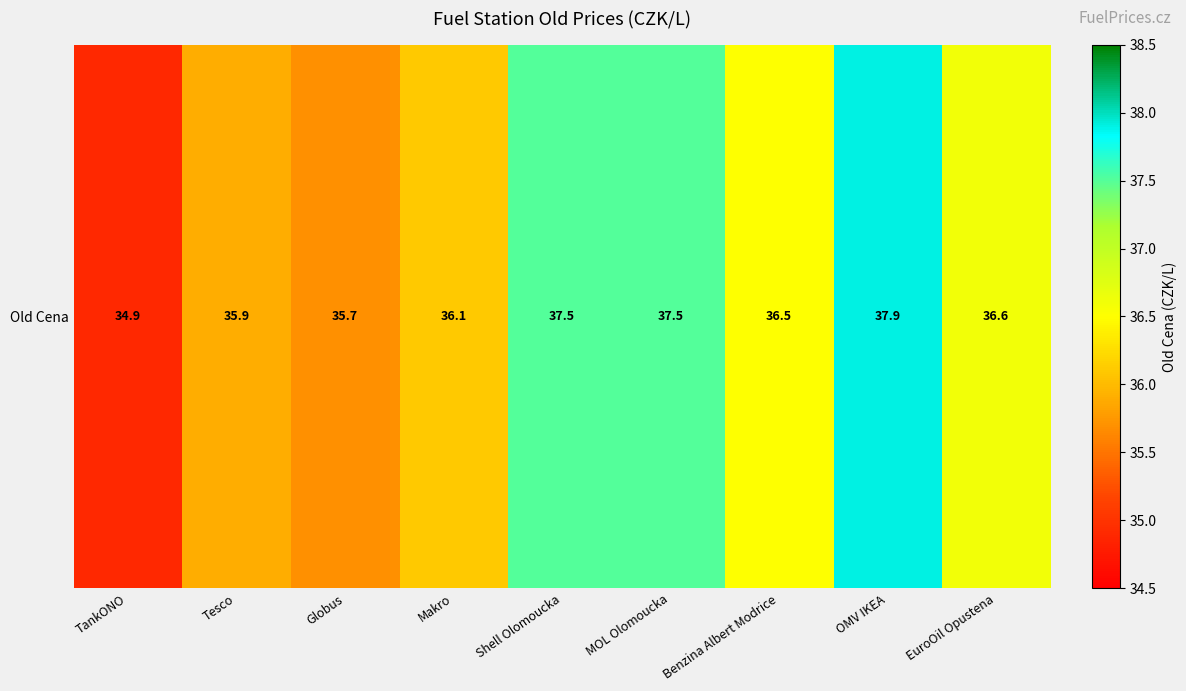

Rank the categories by value from highest to lowest.

OMV IKEA, Shell Olomoucka, MOL Olomoucka, EuroOil Opustena, Benzina Albert Modrice, Makro, Tesco, Globus, TankONO